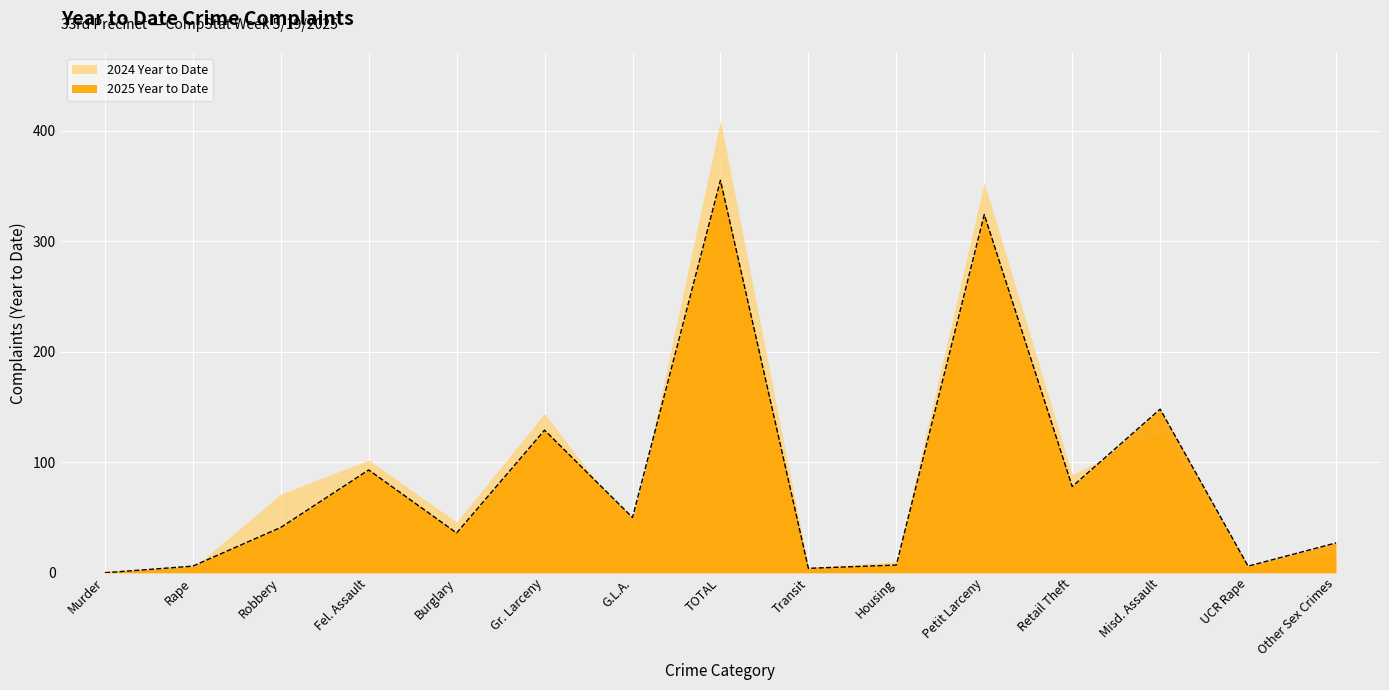

Where is the first local minimum?

Burglary